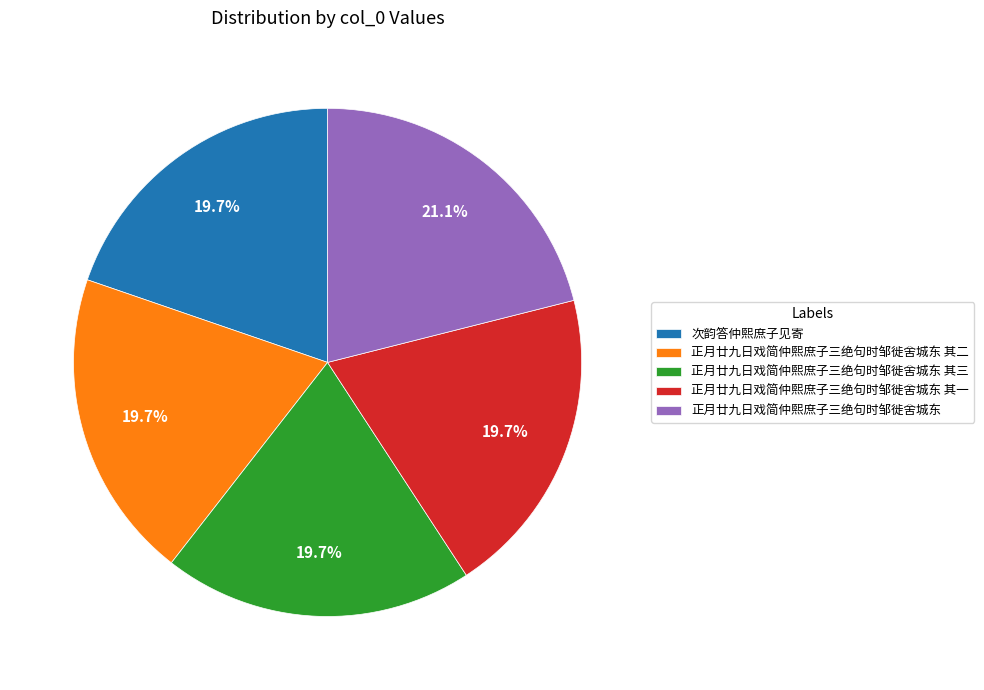

What portion of the pie excludes 正月廿九日戏简仲熙庶子三绝句时邹徙舍城东 其三?

80.3%